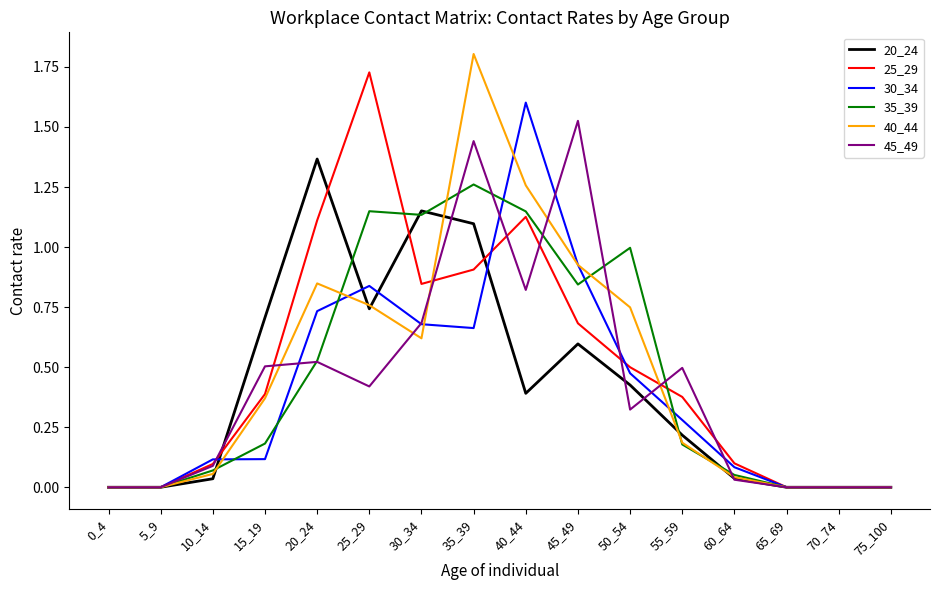

Is the value of 25_29 at 40_44 greater than the value of 35_39 at 10_14?

Yes